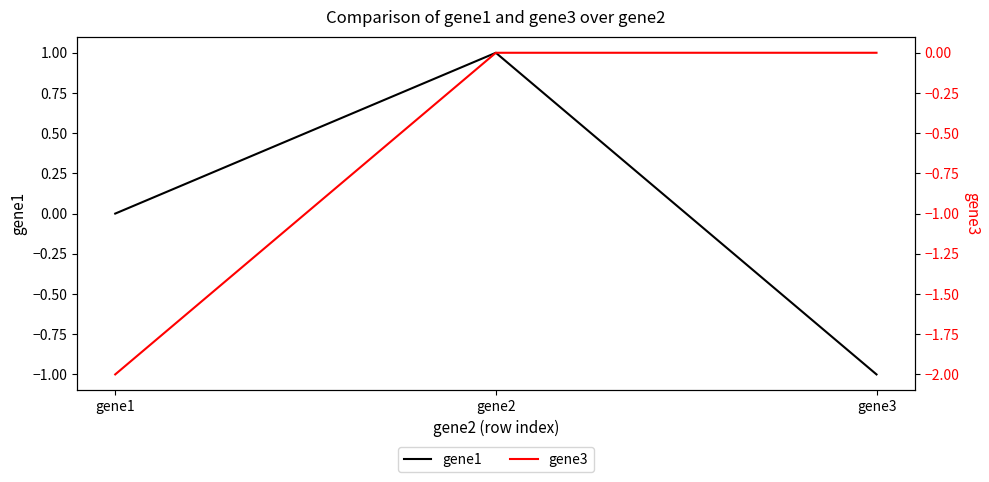

True or false: gene3 has a value of 0.0 at gene2.

True